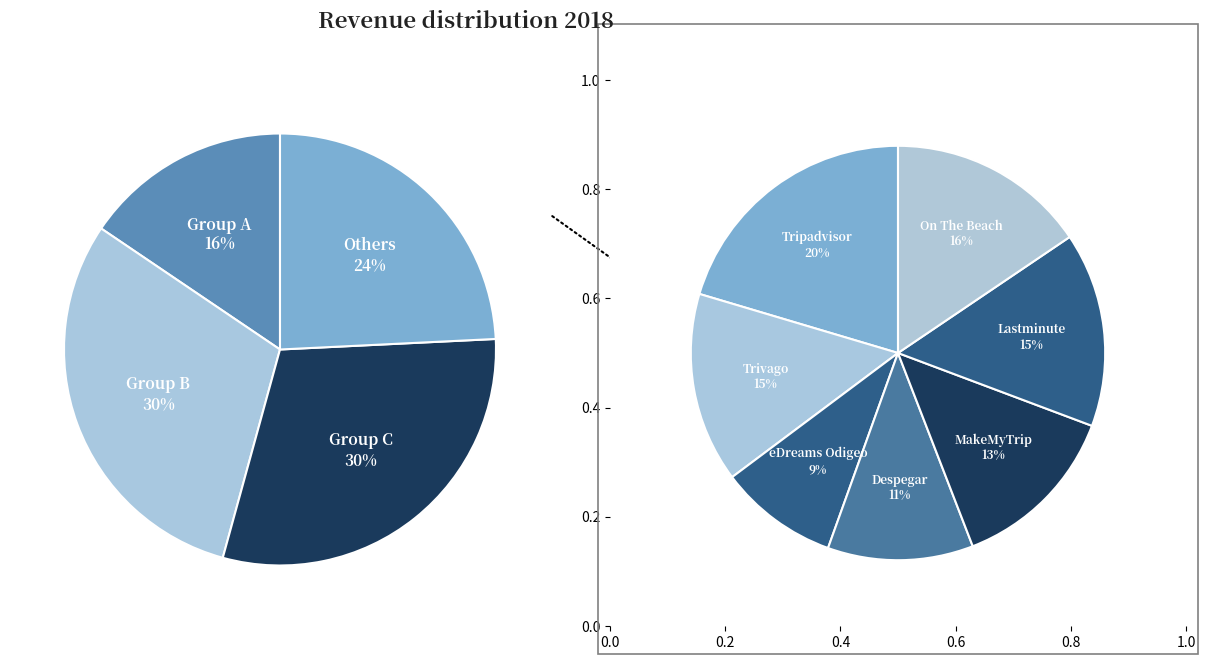

Does any single category account for the majority?

No